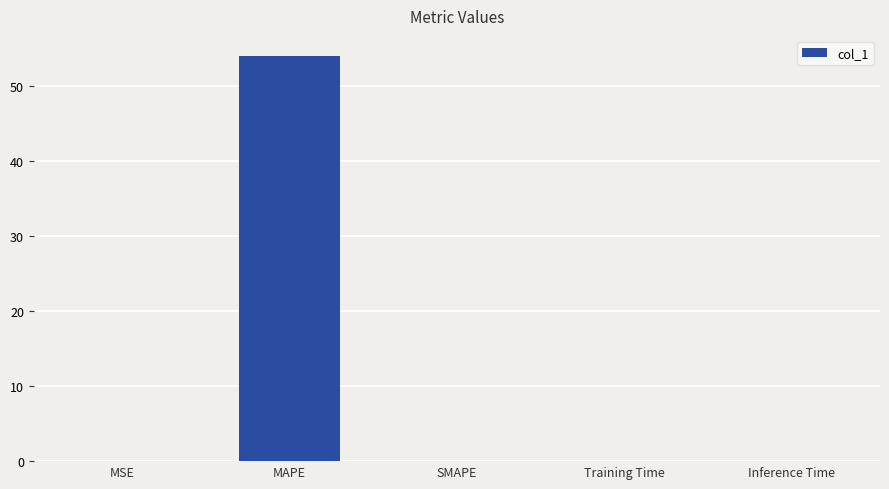

What is the sum of the values at MAPE and SMAPE?

54.0